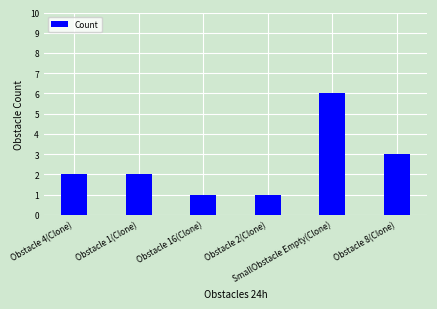

At which label is the value closest to 3?

Obstacle 8(Clone)